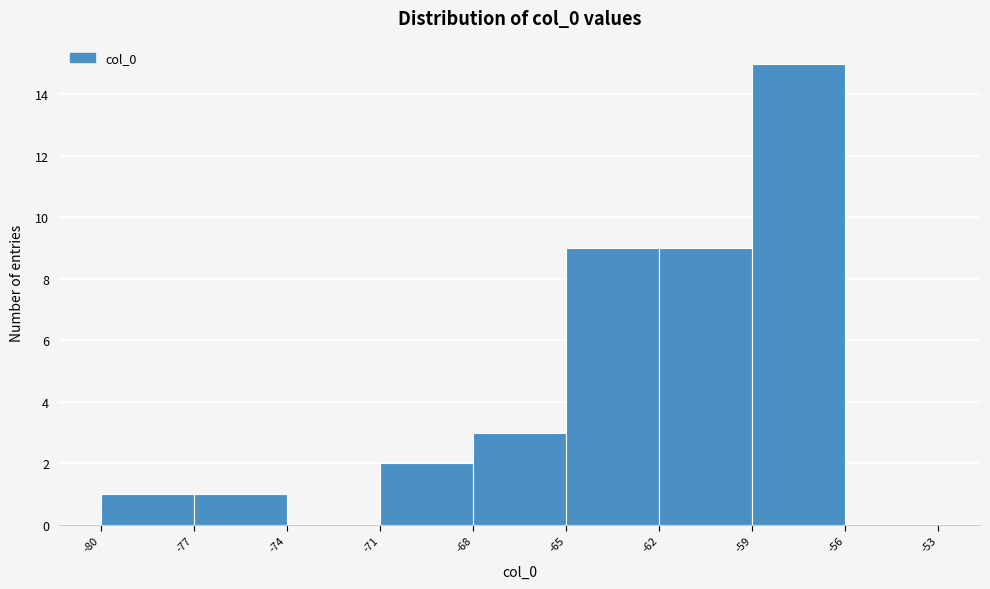

Reading left to right, transcribe this chart: for each bar, give the range it covers on the x-axis and its height. The values are not printed on the chart, so give them approximately, as read against the axis.

-80 to -77: 1
-77 to -74: 1
-74 to -71: 0
-71 to -68: 2
-68 to -65: 3
-65 to -62: 9
-62 to -59: 9
-59 to -56: 15
-56 to -53: 0